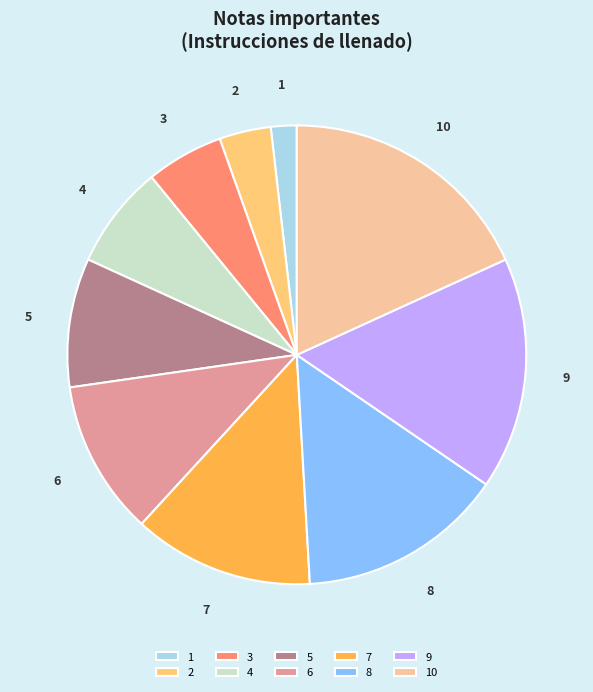

What is the ratio of the value at 7 to the value at 6?

1.2